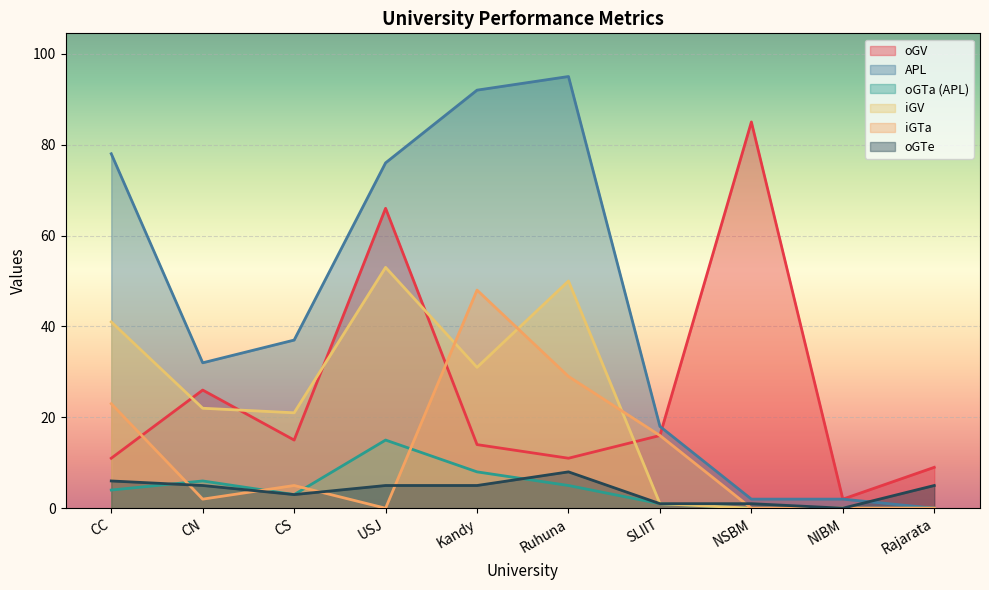

Is the value of oGTa (APL) at SLIIT greater than the value of APL at Kandy?

No